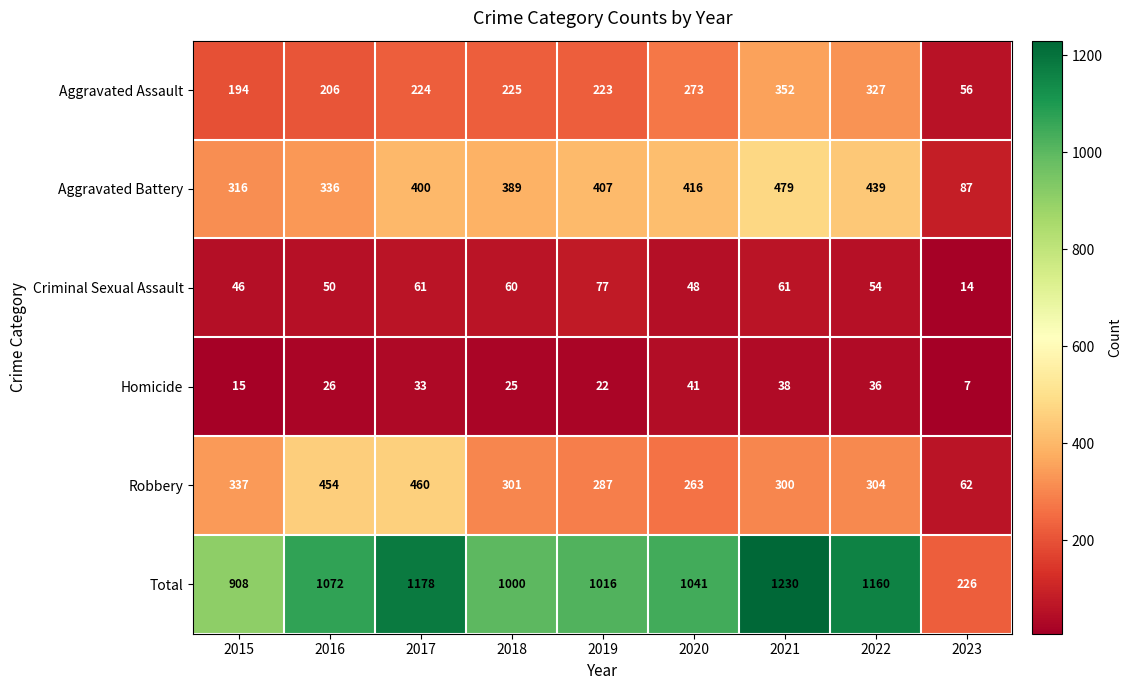

Rank the categories by Robbery value from lowest to highest.

2023, 2020, 2019, 2021, 2018, 2022, 2015, 2016, 2017